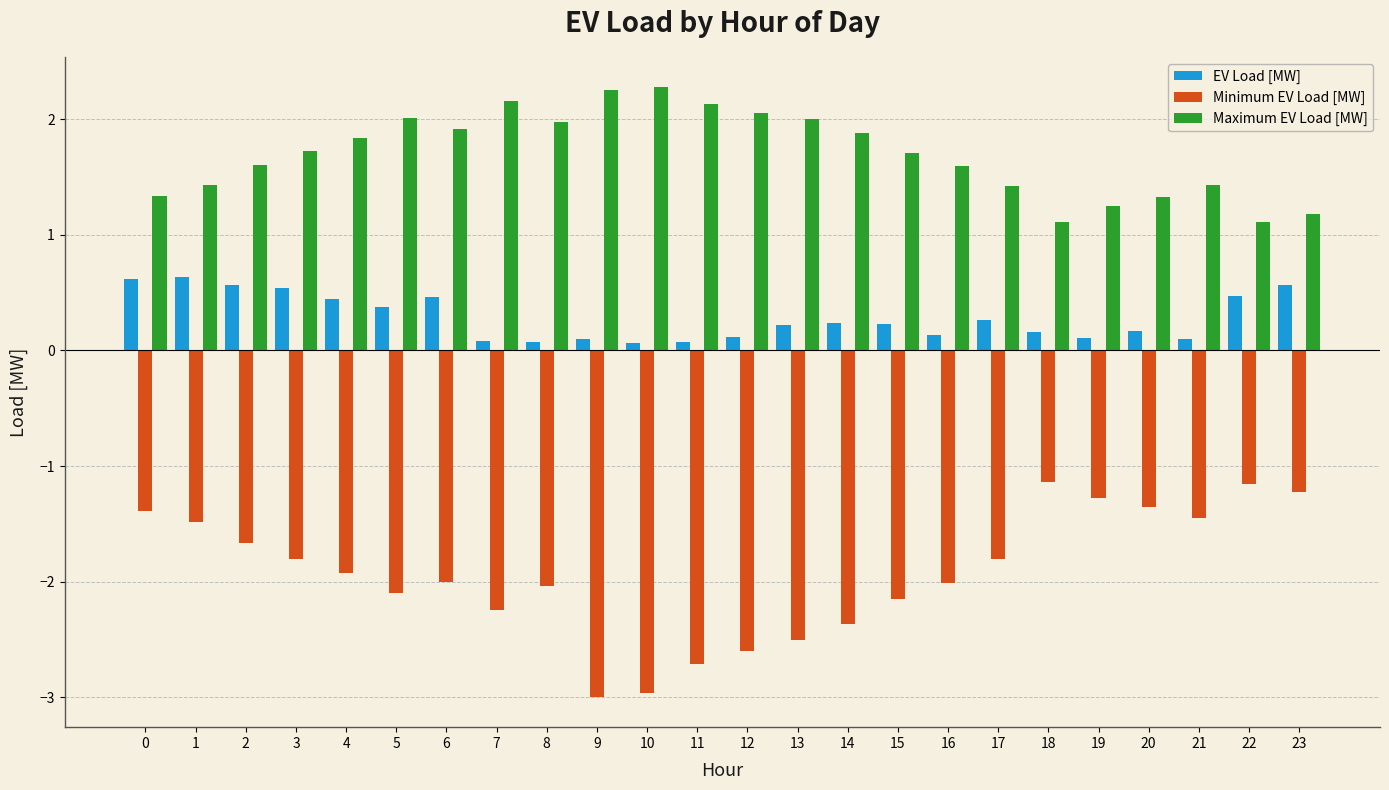

Rank the series by their maximum value, from lowest to highest.

Minimum EV Load [MW], EV Load [MW], Maximum EV Load [MW]